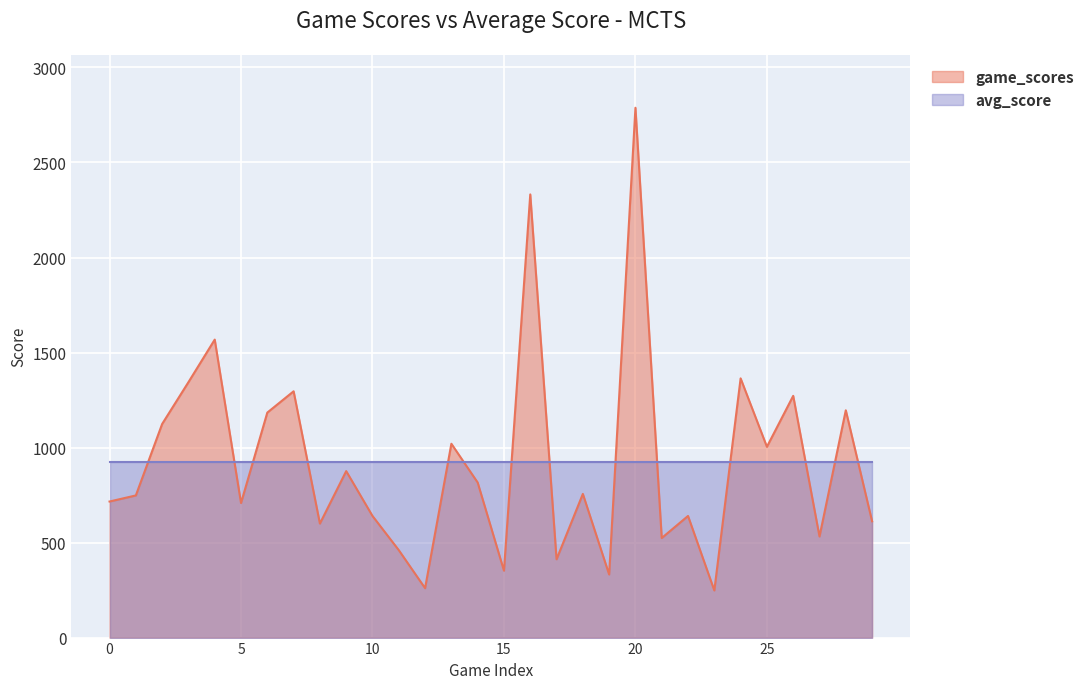

What is the minimum value shown in the chart?

248.0